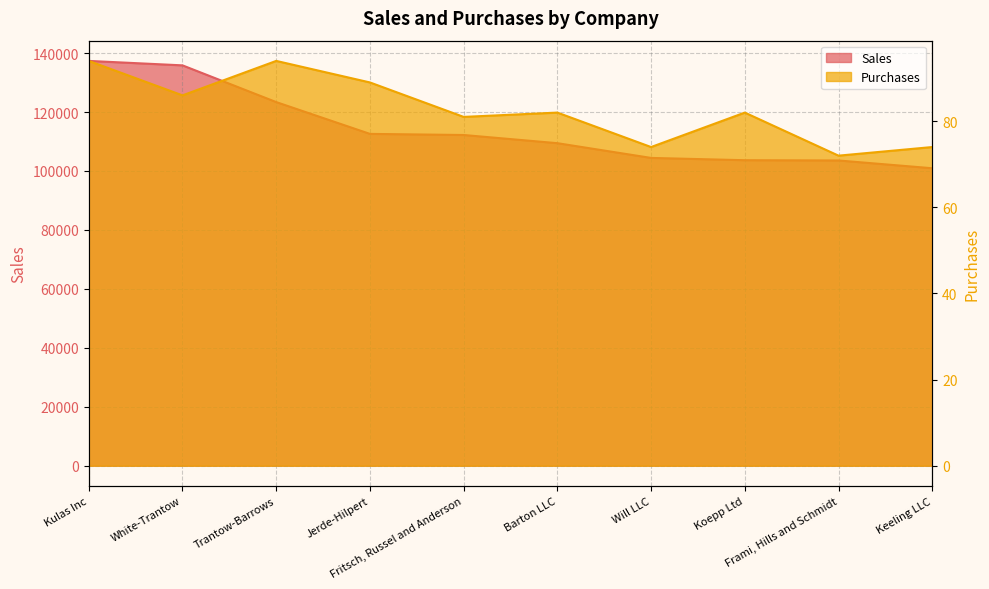

The Purchases series shows 63.3 at Kulas Inc. True or false?

False